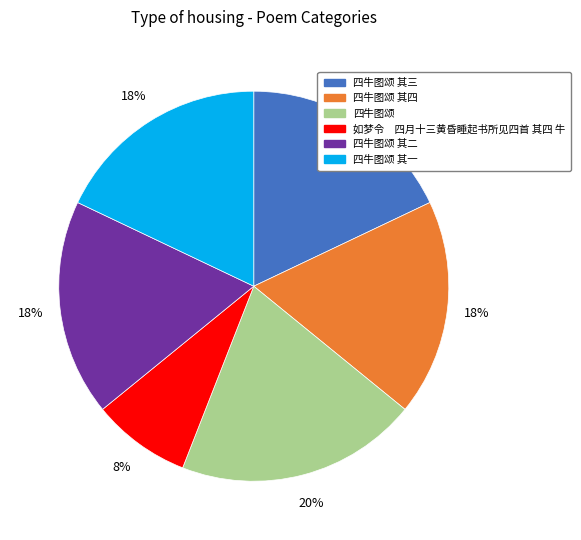

To the nearest percent, what is the difference between the largest and smallest slice percentages?

12%